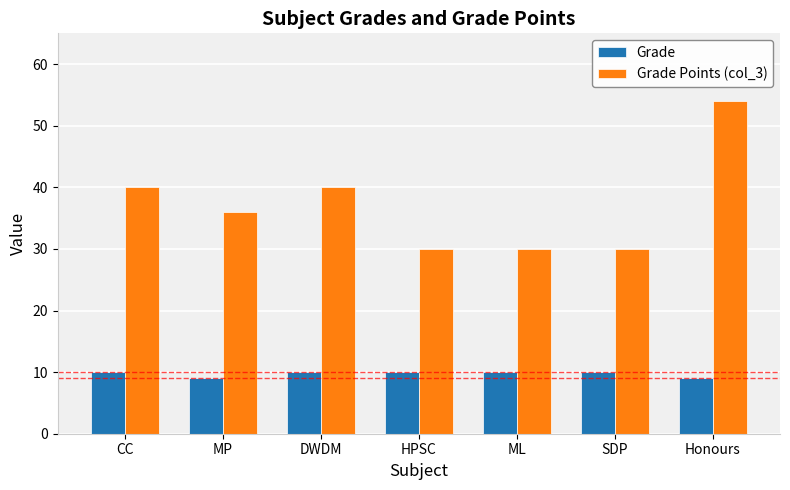

What is the difference between the maximum and minimum values in the Grade Points (col_3) series?

24